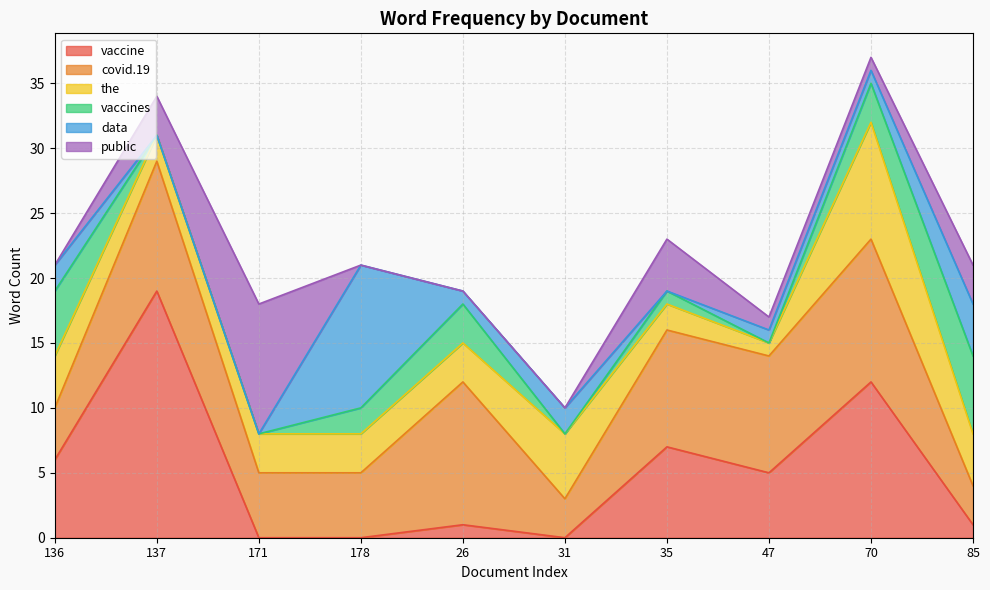

What is the difference between the the values at 178 and 85?

1